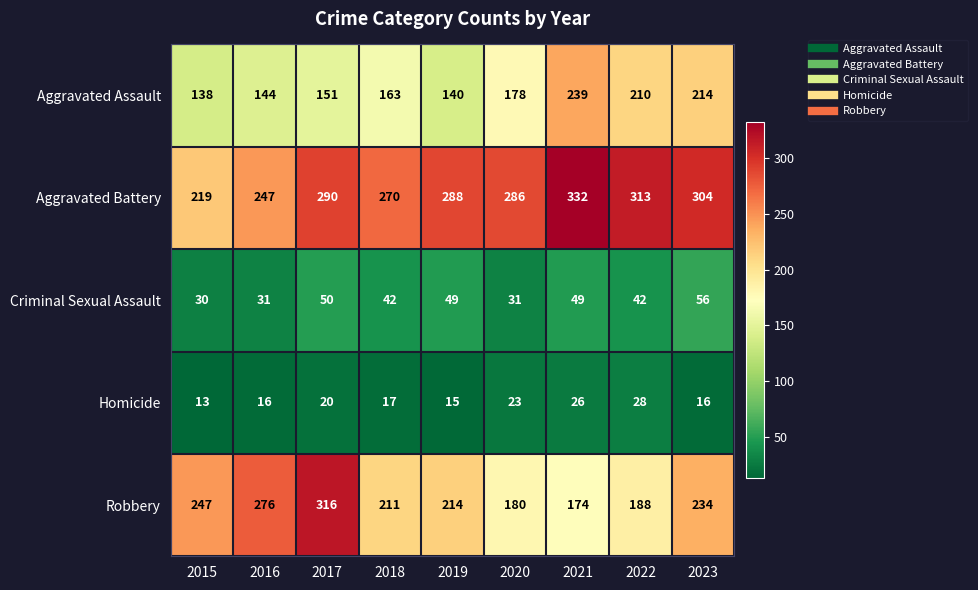

The Aggravated Assault series shows 100 at 2018. True or false?

False